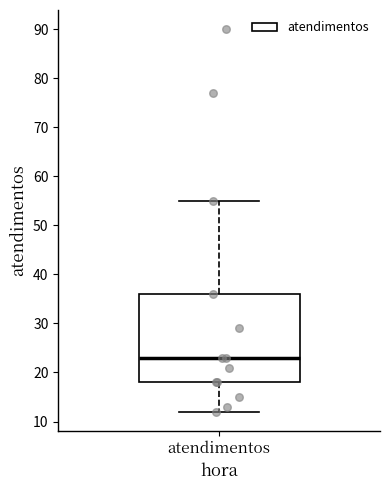

Where does the lower whisker of the box for atendimentos end on the y-axis? The values are not printed on the chart, so give them approximately, as read against the axis.

12